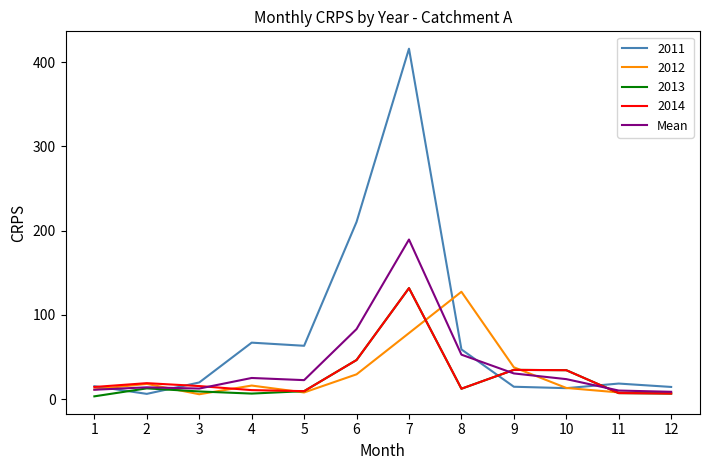

What is the spread (max minus min) of values at 6?

180.8